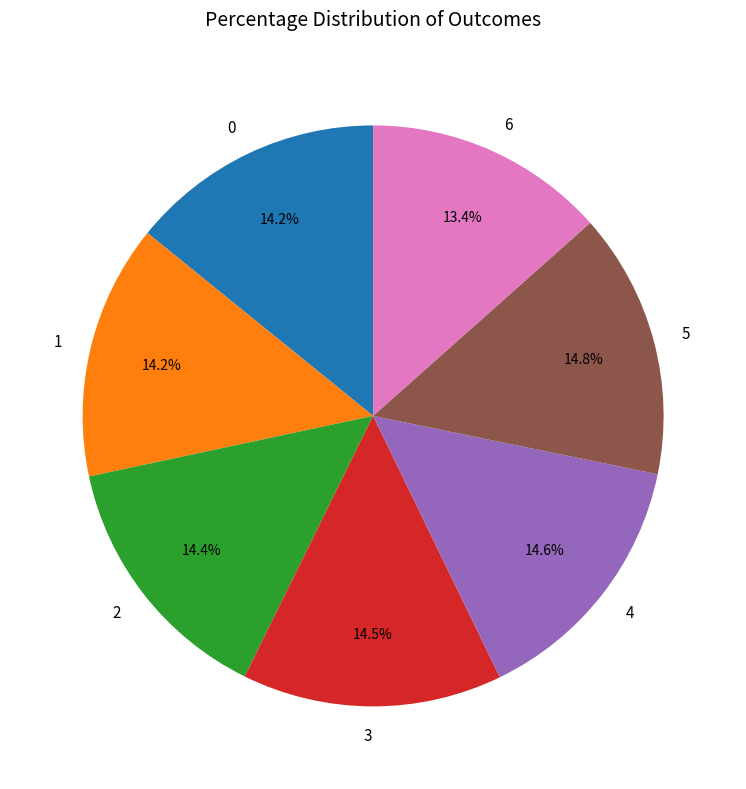

Is 6 the majority of the pie?

No